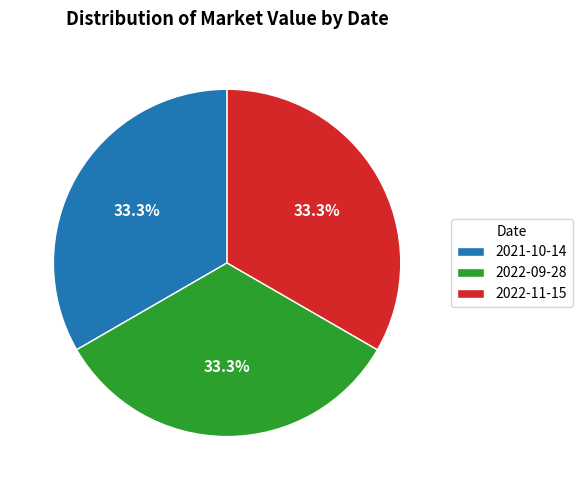

To the nearest percent, what percentage of the pie is 2022-09-28?

33%